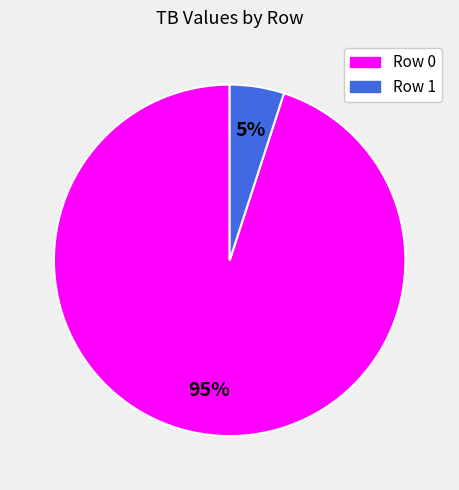

Which category accounts for the majority?

Row 0